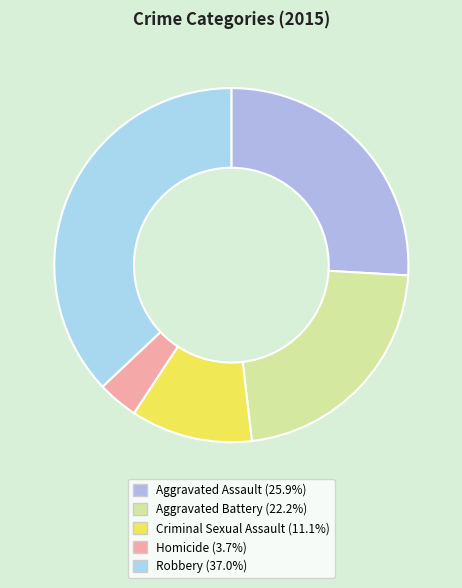

To the nearest percent, what is the difference between the Robbery and Homicide slice percentages?

33%